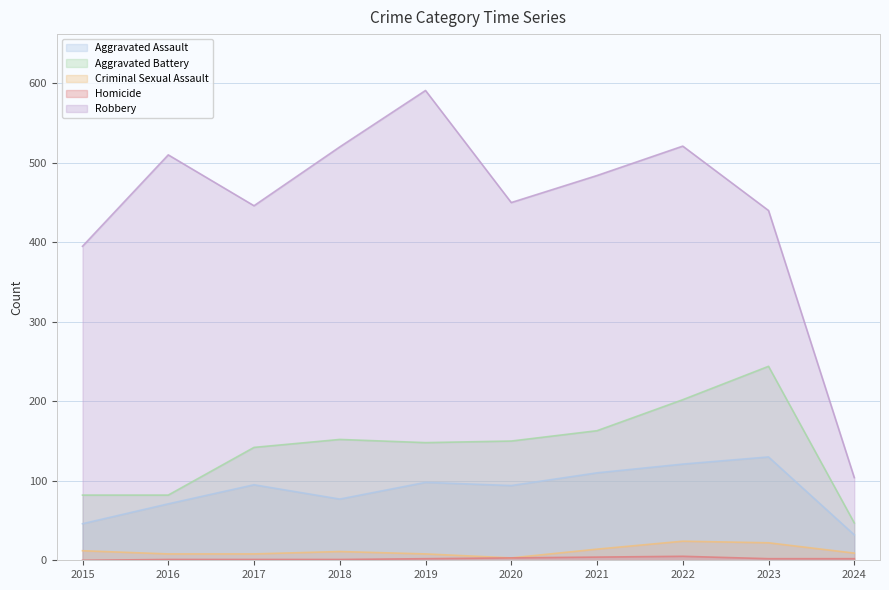

List the labels in order of Robbery value, smallest first.

2024, 2015, 2023, 2017, 2020, 2021, 2016, 2018, 2022, 2019